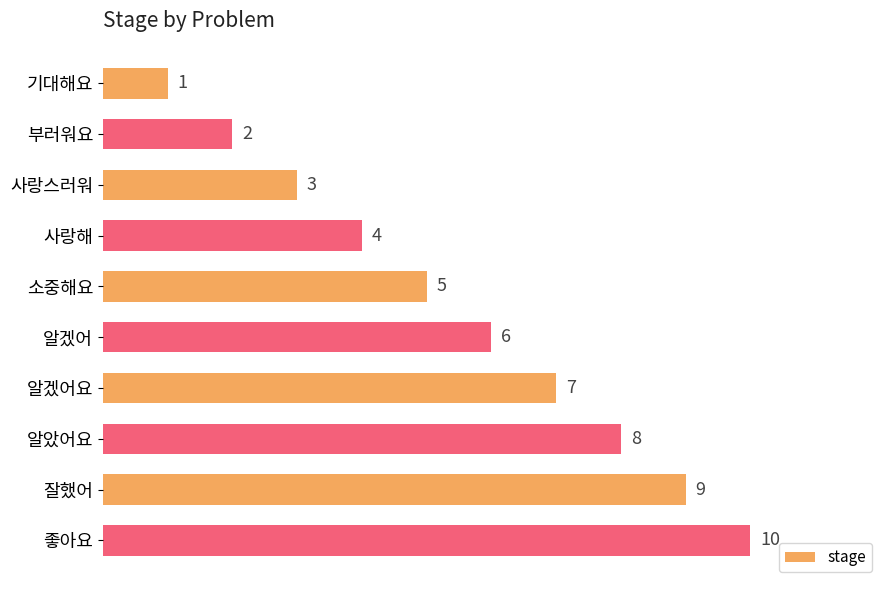

What is the minimum value shown in the chart?

1